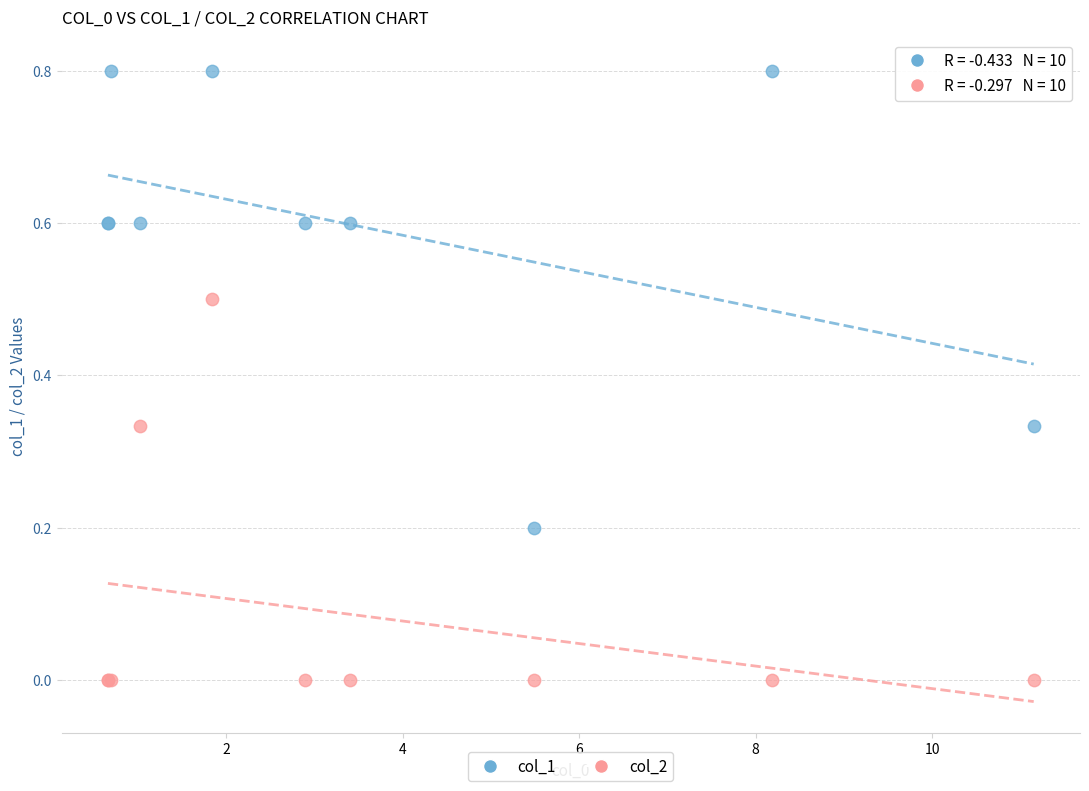

What is the X range (max minus min) for the scatter plot?

10.5